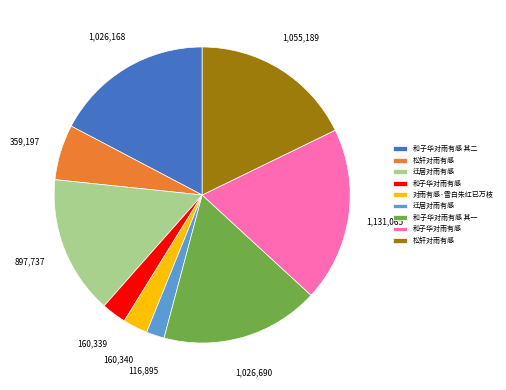

Does any single category account for the majority?

No